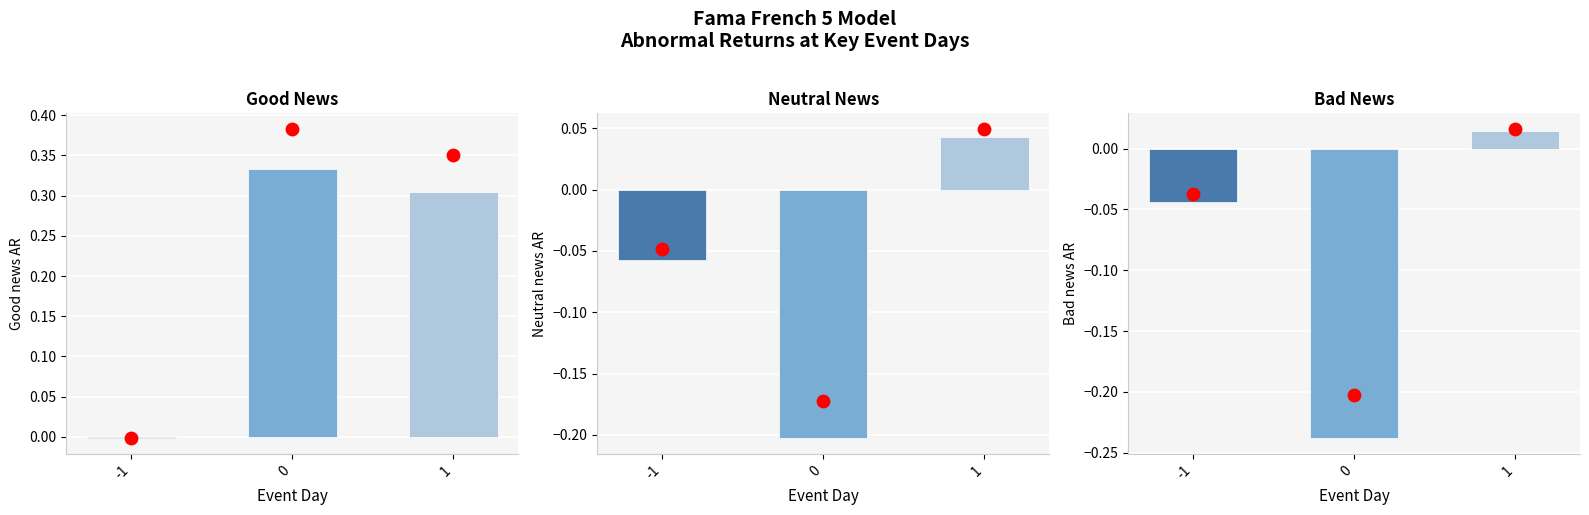

What is the total value across all series at 0?

-0.1